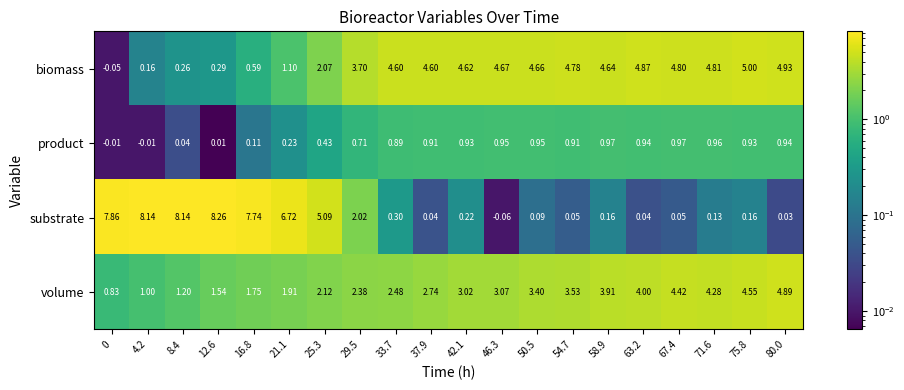

Which series has the largest total across all categories?

biomass